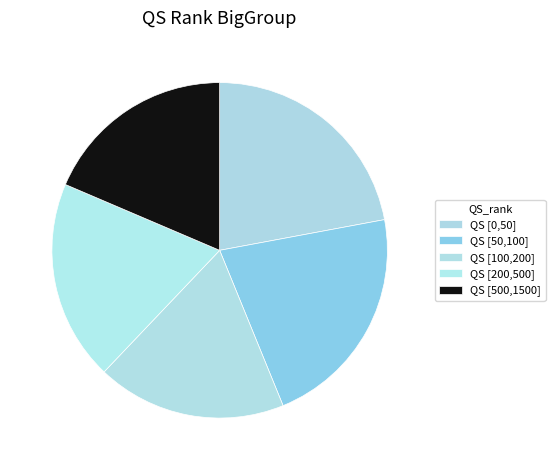

What percentage is the QS [200,500] slice, to the nearest percent?

19%